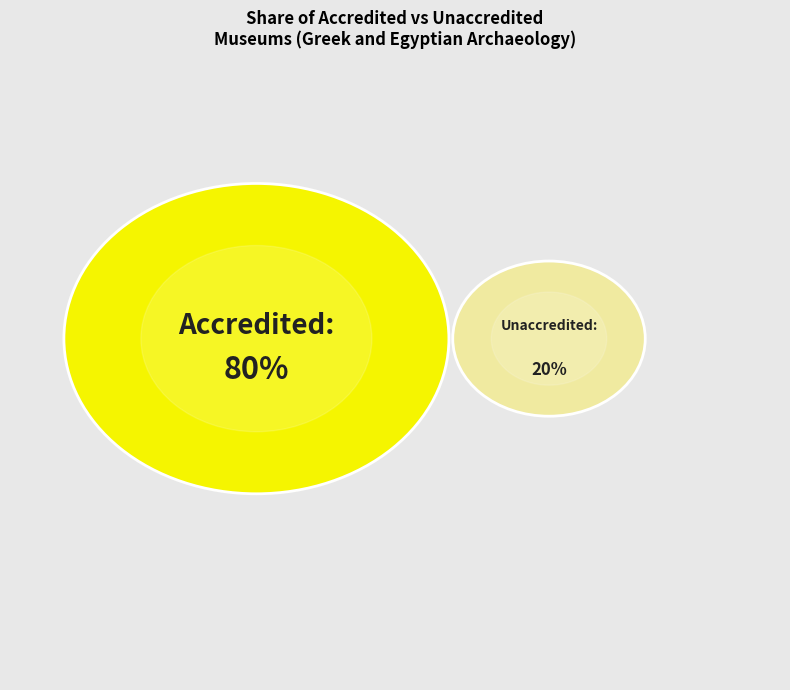

Is there a majority slice in this chart?

Yes